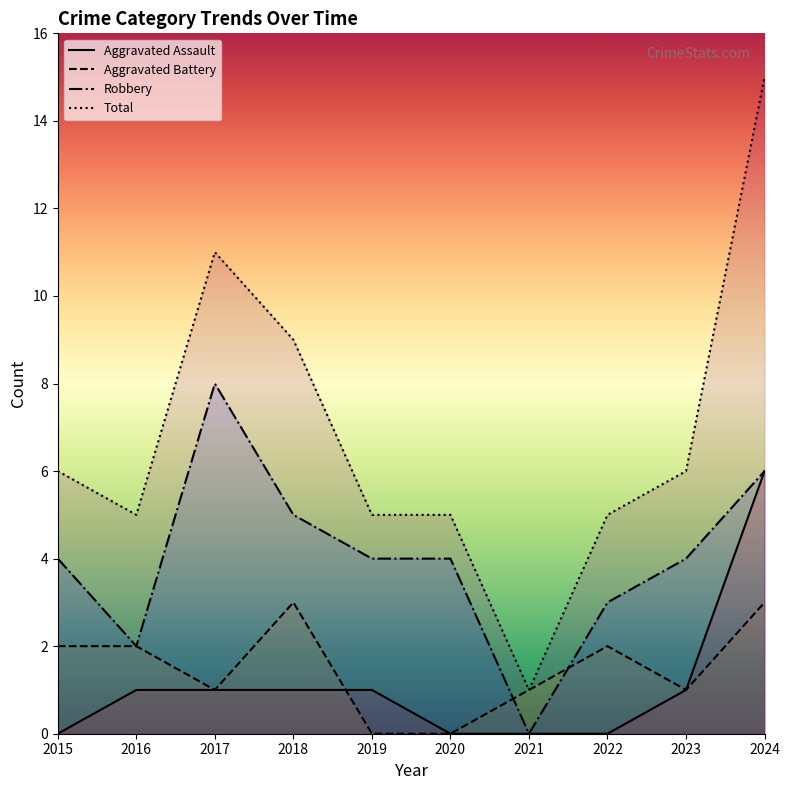

Reading left to right, transcribe all the data shown in this chart.

Aggravated Assault: 0	1	1	1	1	0	0	0	1	6
Aggravated Battery: 2	2	1	3	0	0	1	2	1	3
Robbery: 4	2	8	5	4	4	0	3	4	6
Total: 6	5	11	9	5	5	1	5	6	15